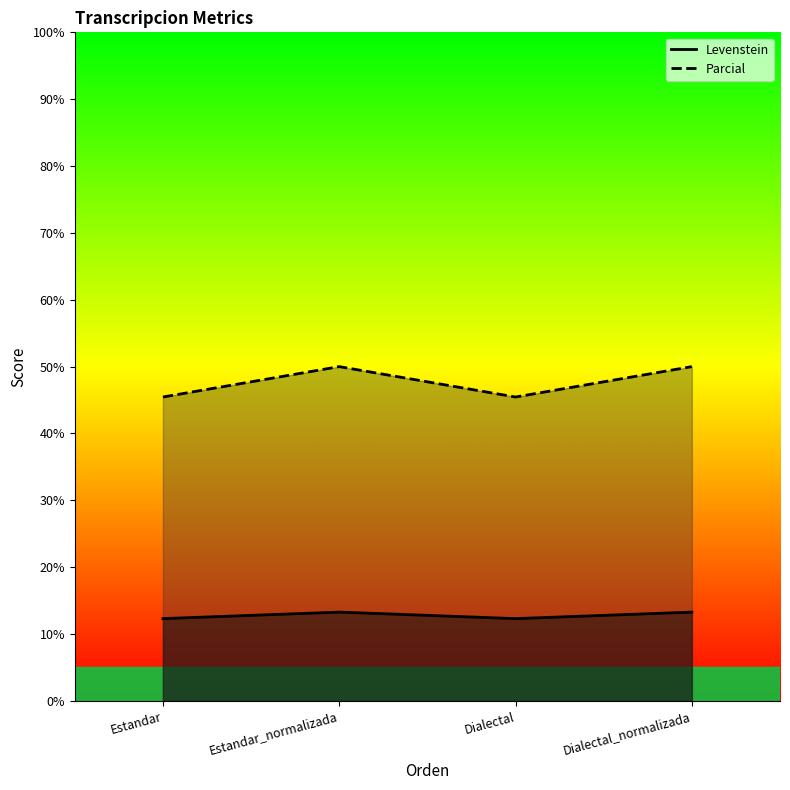

What is the spread (max minus min) of values at Dialectal?

33.1